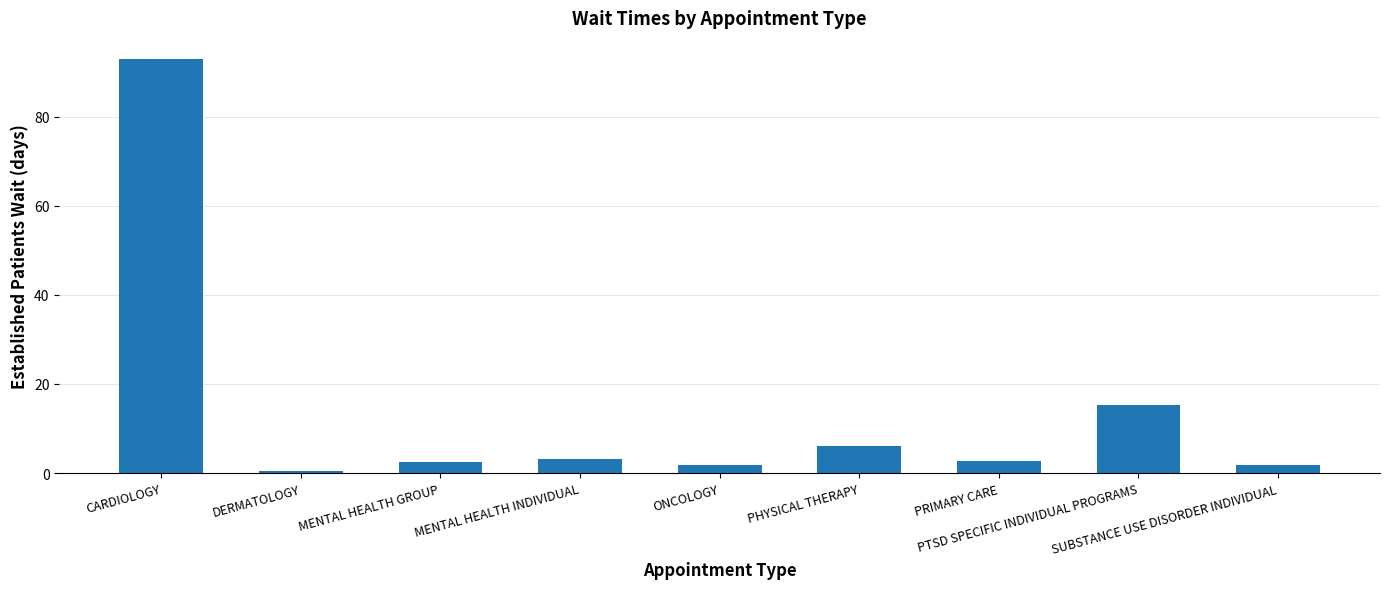

Is it true that the value at DERMATOLOGY is 0.4?

True